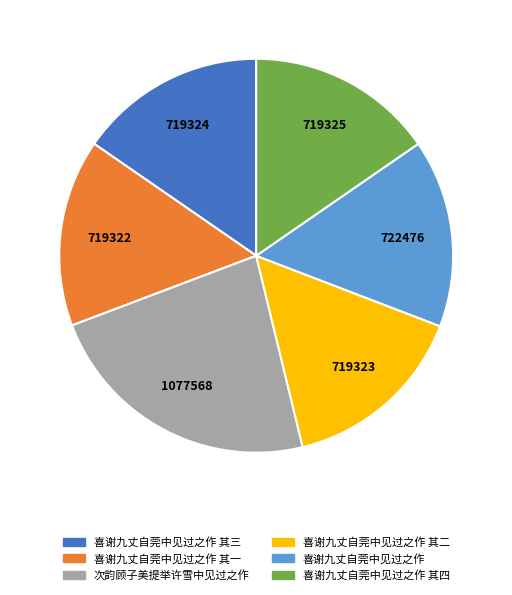

Do 喜谢九丈自莞中见过之作 其一 and 喜谢九丈自莞中见过之作 其三 together represent more than half of the pie?

No